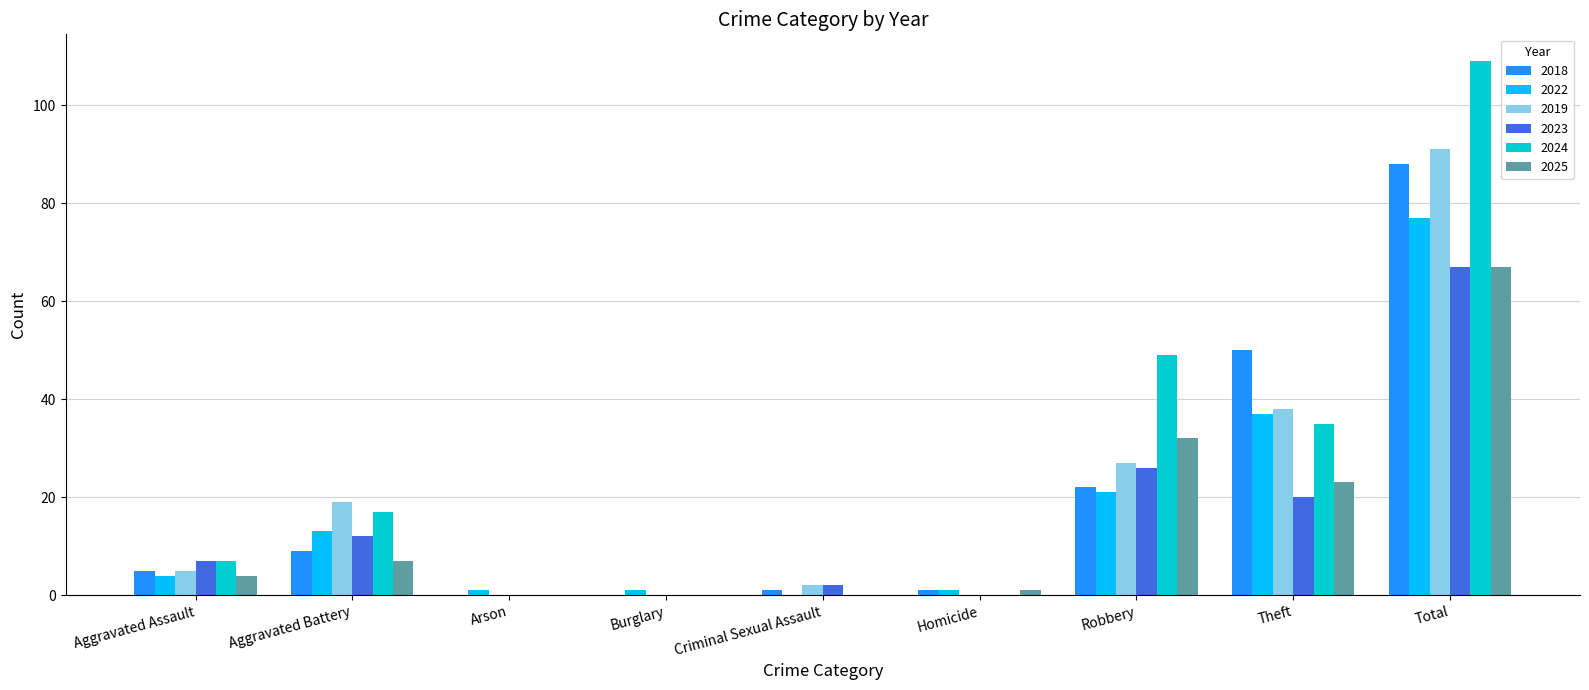

Count the number of data series in this chart.

6